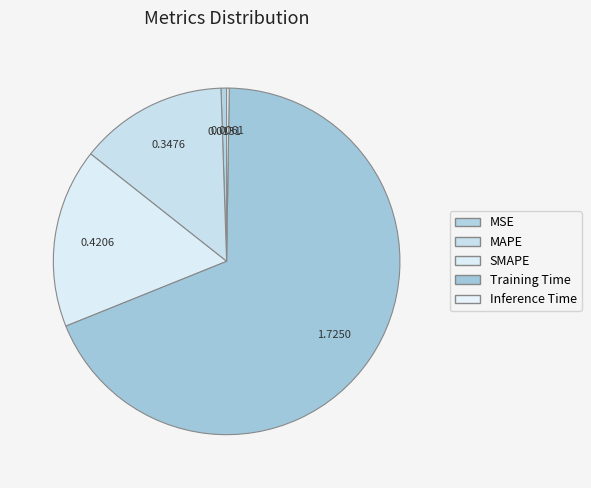

How many slices are in this pie chart?

5